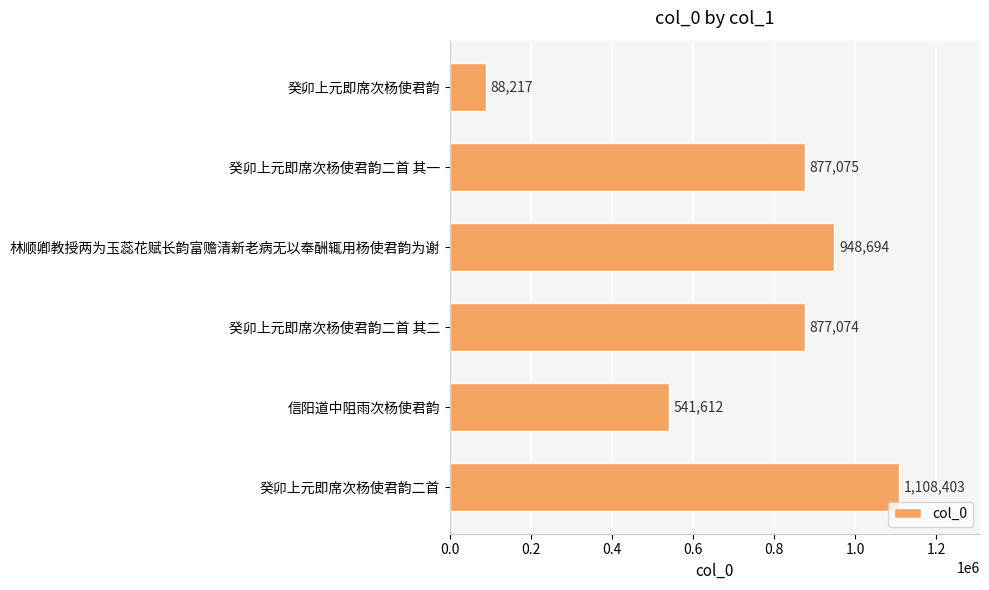

Where is the data nearest to the value 598310?

信阳道中阻雨次杨使君韵